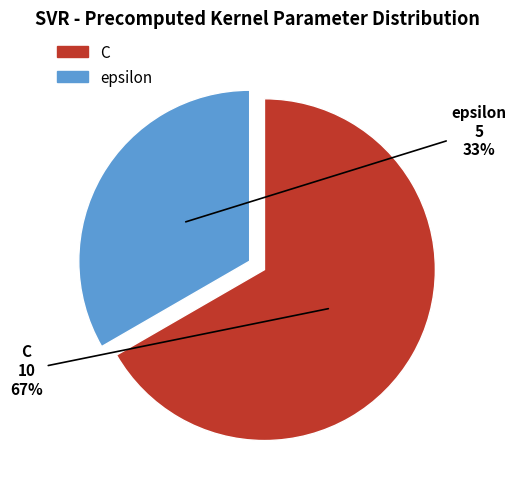

To the nearest percent, what percentage of the pie is C?

67%